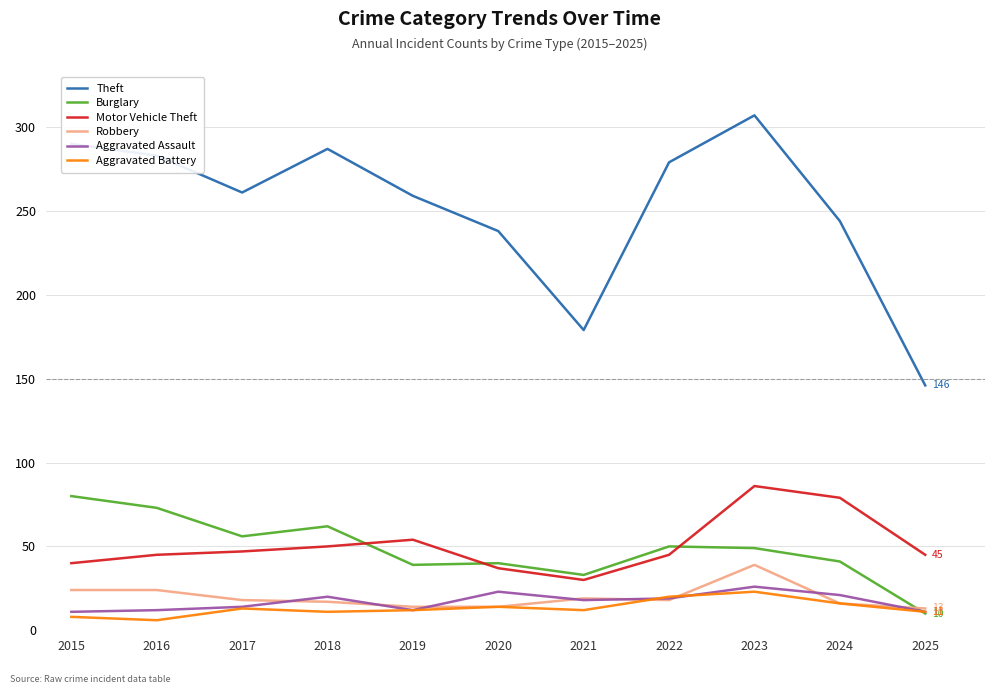

Read the Motor Vehicle Theft value at 2023.

86